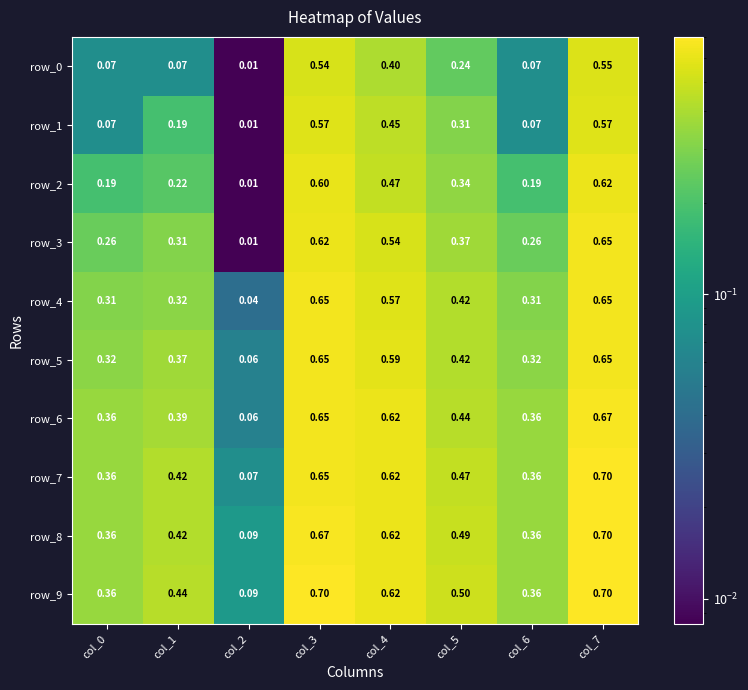

Which series changed the most between col_3 and col_7?

row_7